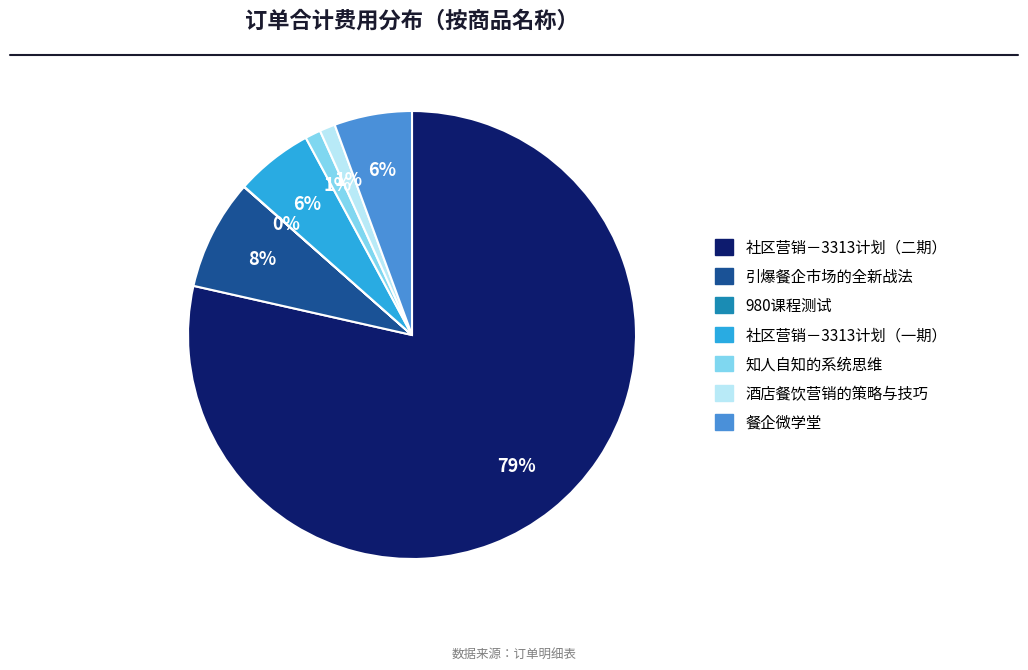

To the nearest percent, what is the difference between the largest and smallest slice percentages?

78%